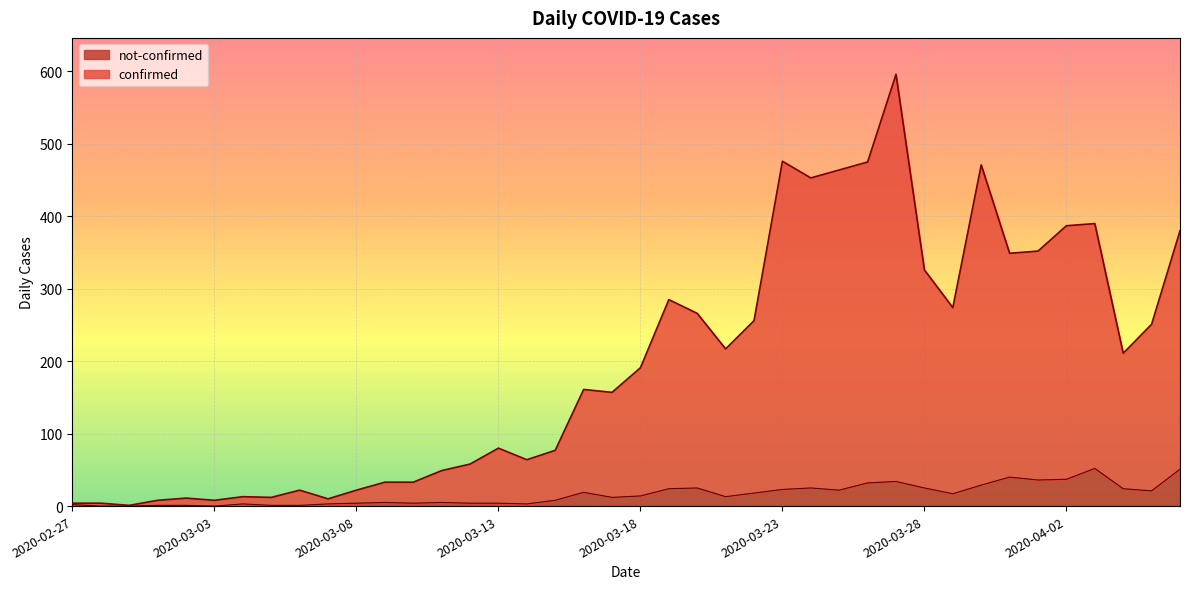

True or false: confirmed has a value of 82 at 2020-03-29.

False